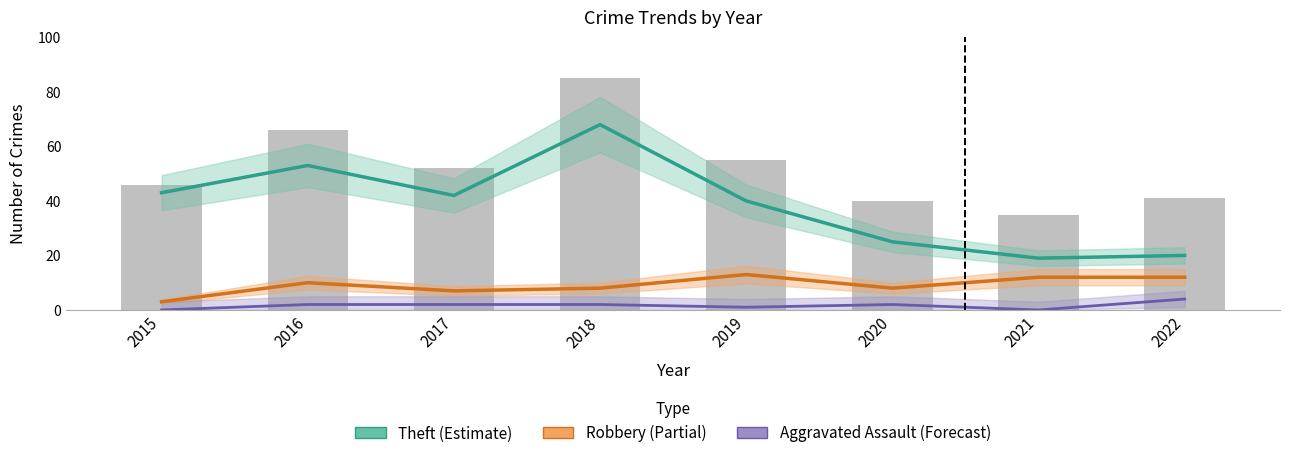

Which series has the largest range (max minus min)?

Total (bars)